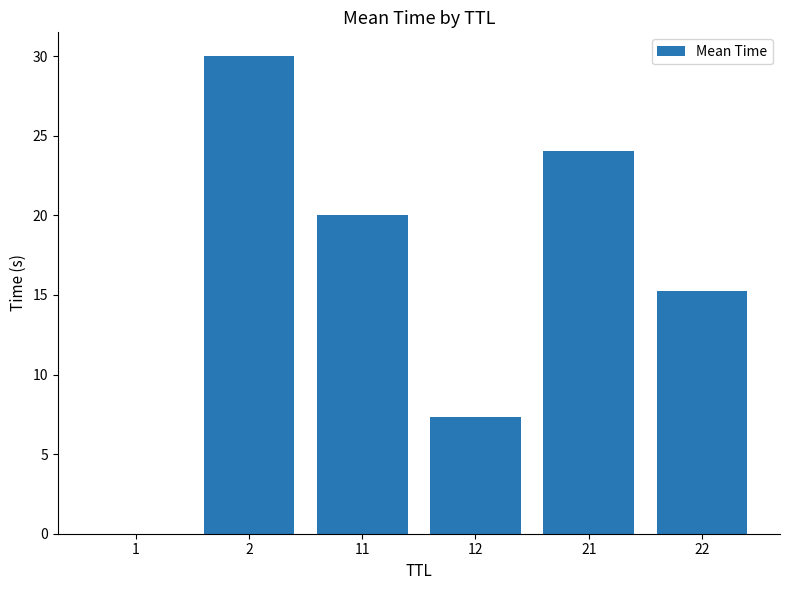

What is the maximum value shown in the chart?

30.0